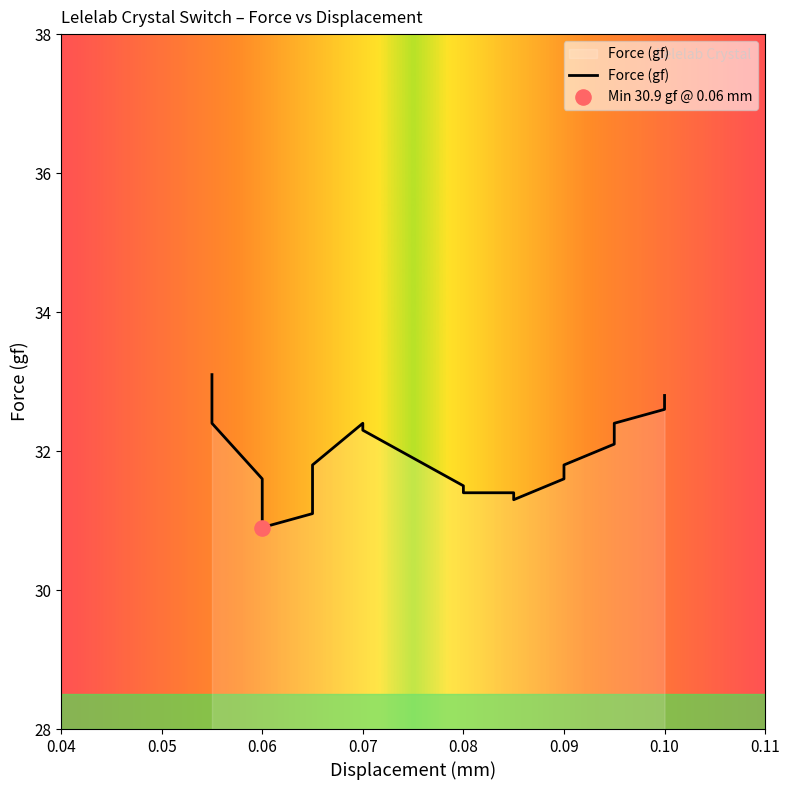

What is the change in value from 0.06 to 0.1?

+1.5